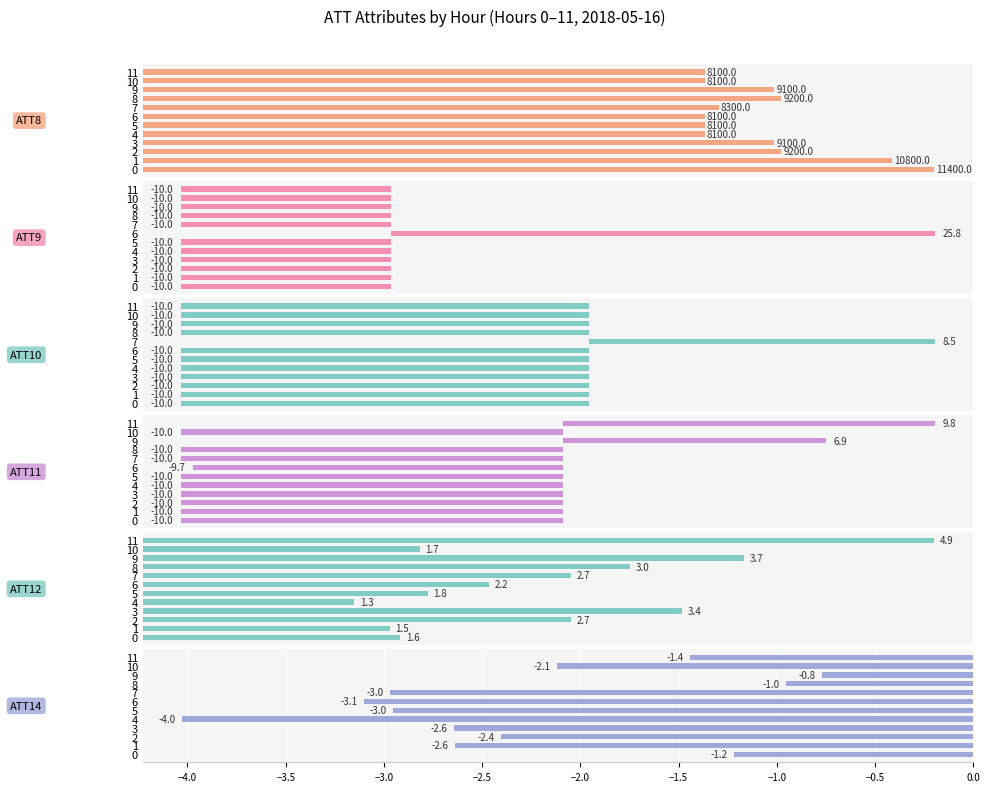

How many series are shown in this chart?

6